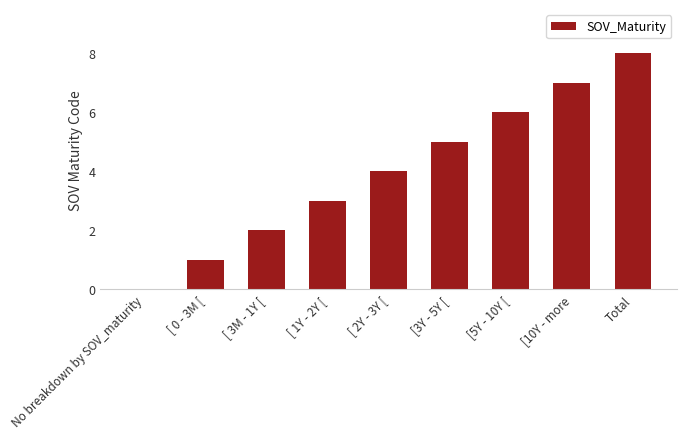

What is the change in value from [ 3M - 1Y [ to [ 2Y - 3Y [?

+2